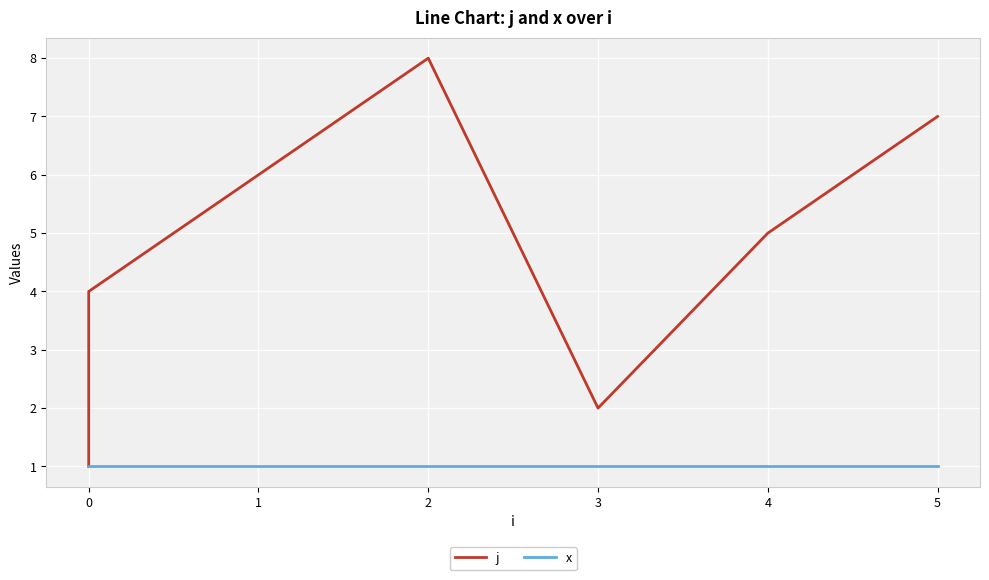

True or false: x and j intersect in this chart.

False